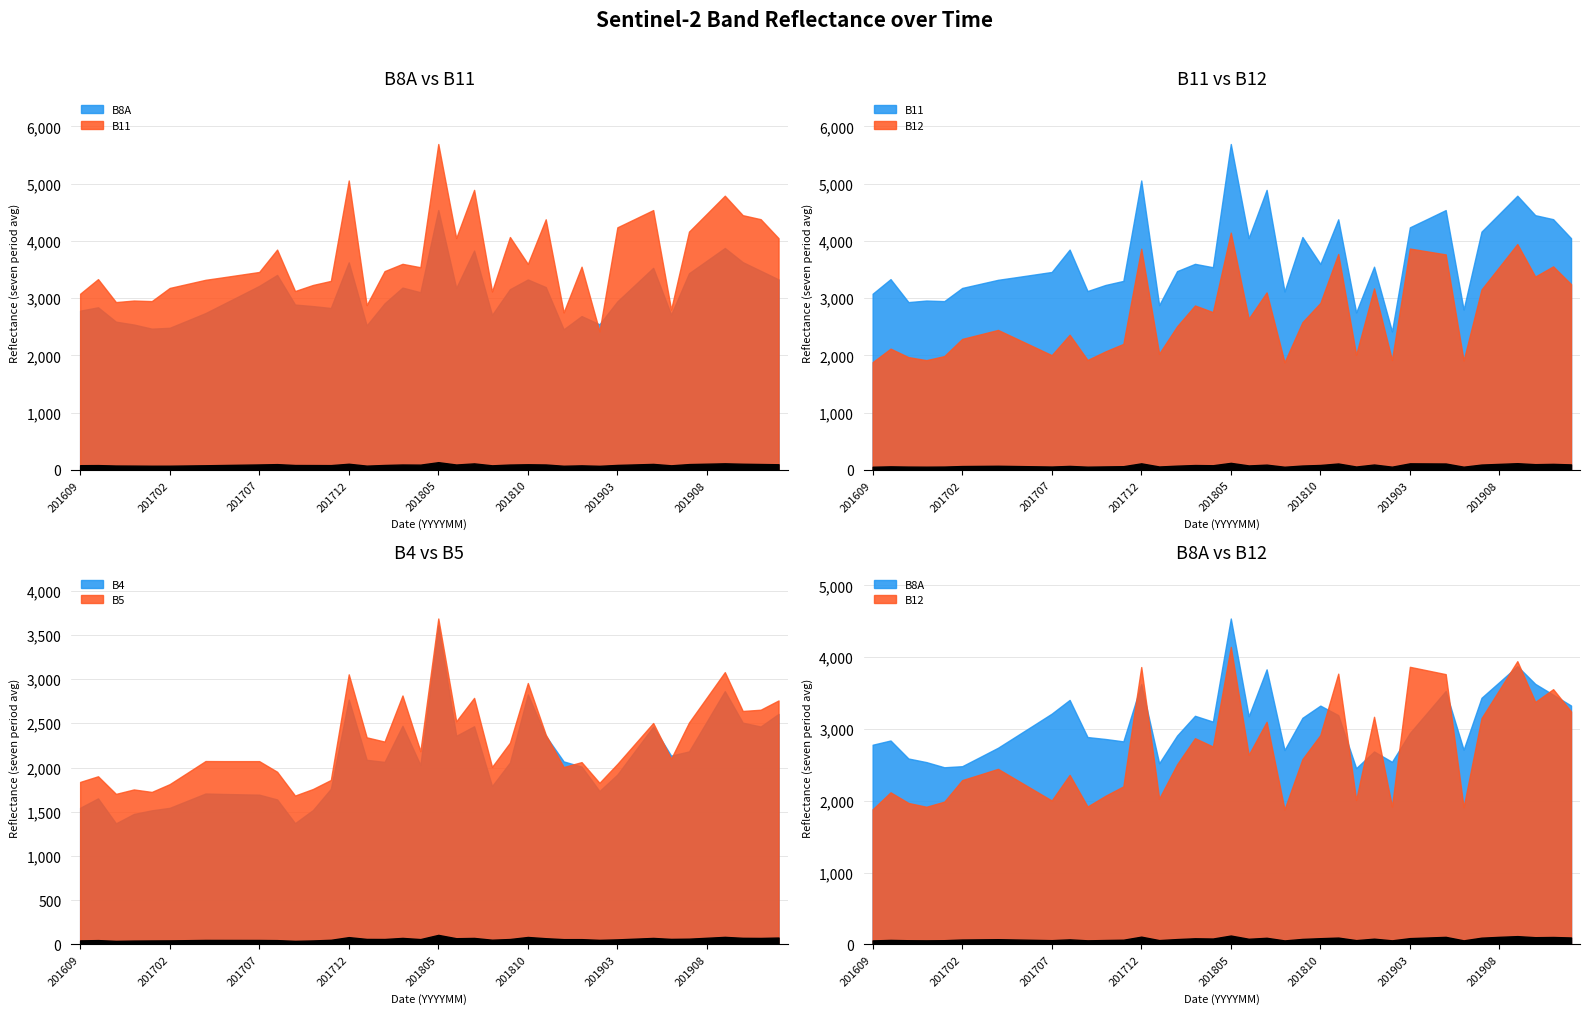

What is the value of the B12 point at the 27th from the left?

3772